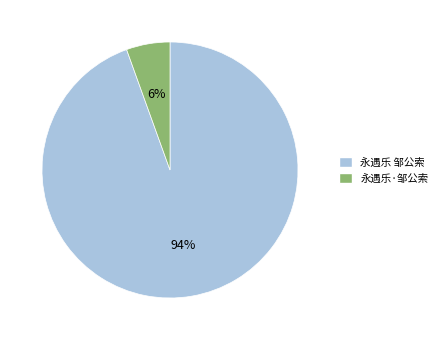

To the nearest percent, what portion does 永遇乐·邹公索 represent?

6%